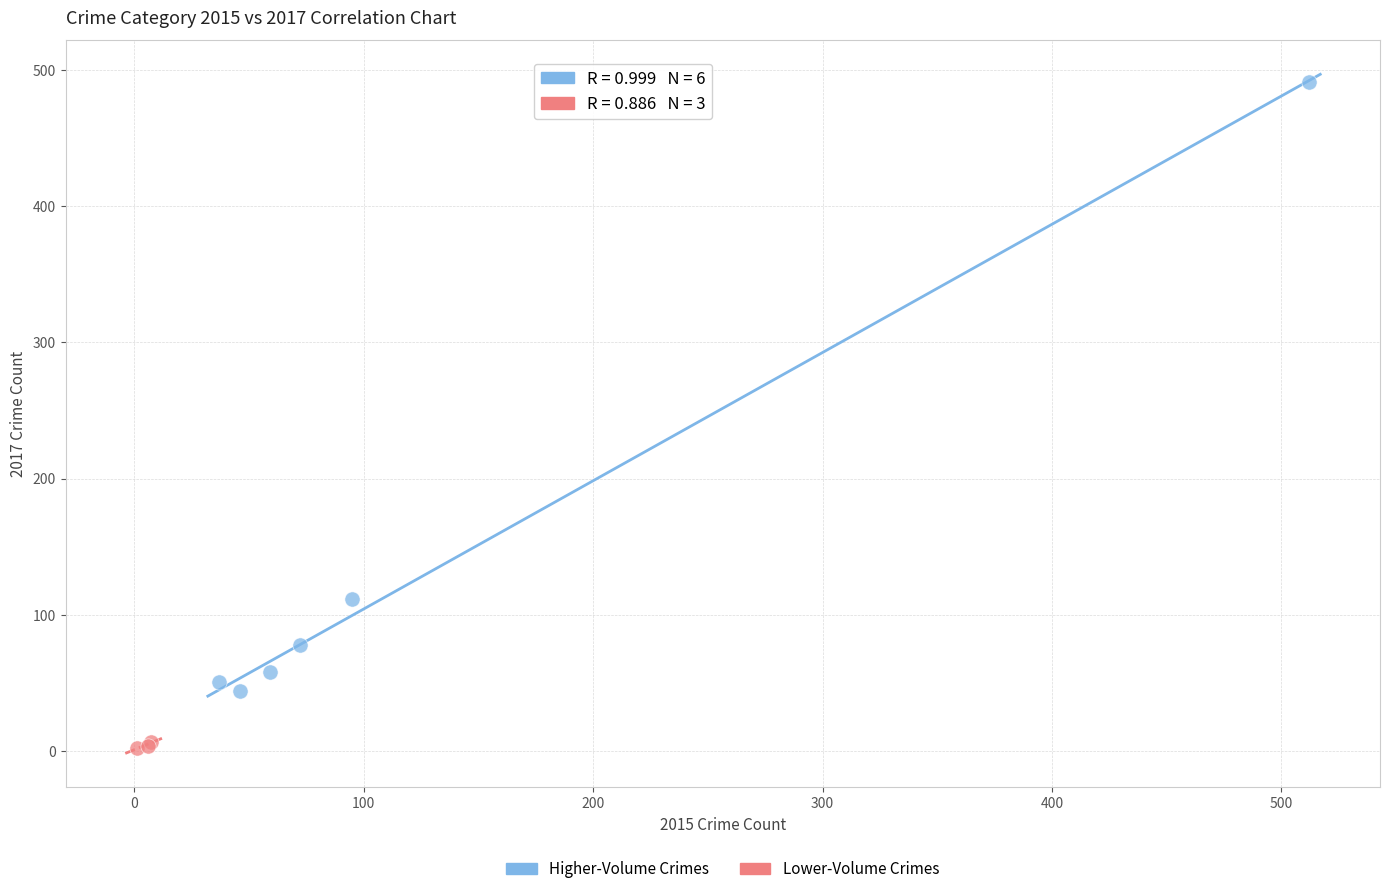

Which series reaches the maximum Y coordinate?

Higher-Volume Crimes